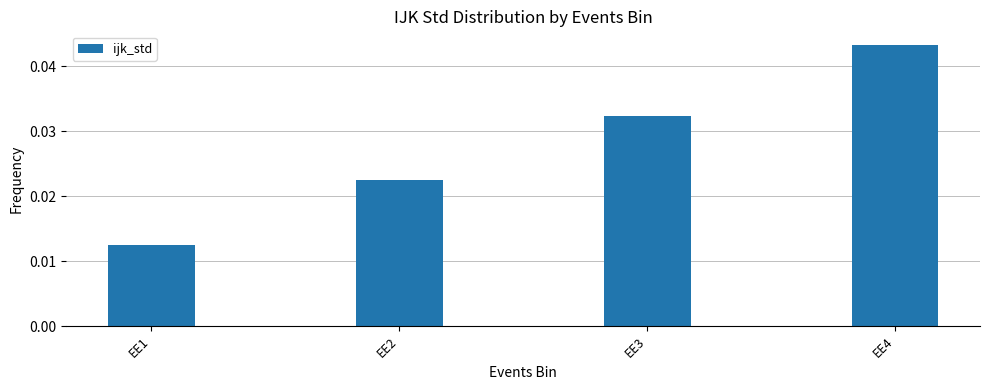

Rank the categories by value from lowest to highest.

EE1, EE2, EE3, EE4